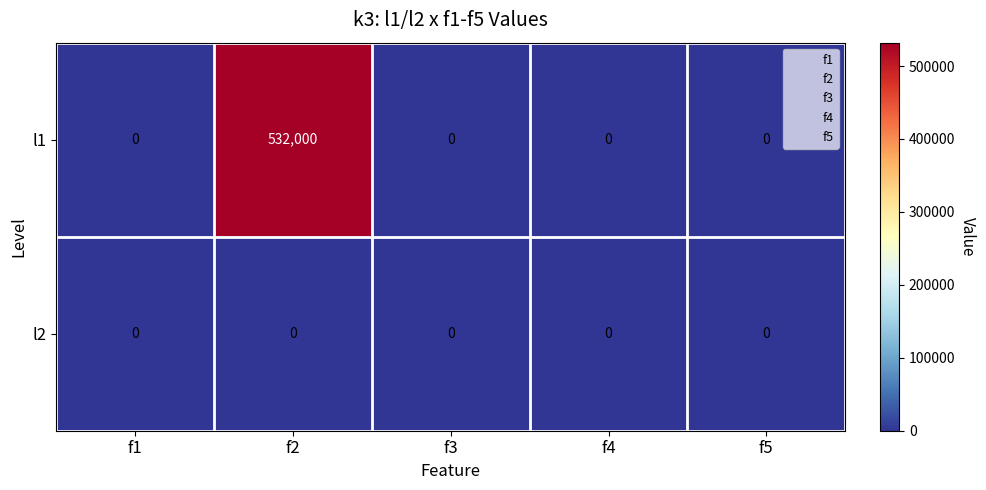

At how many categories does at least one series exceed 268503?

1